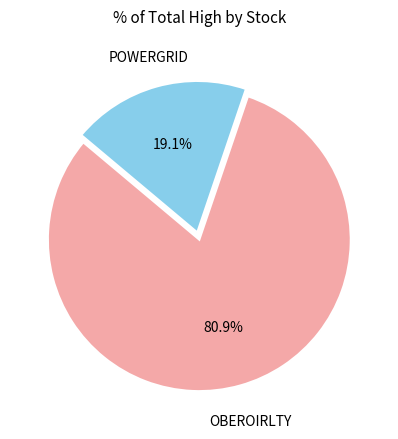

Is there a majority slice in this chart?

Yes